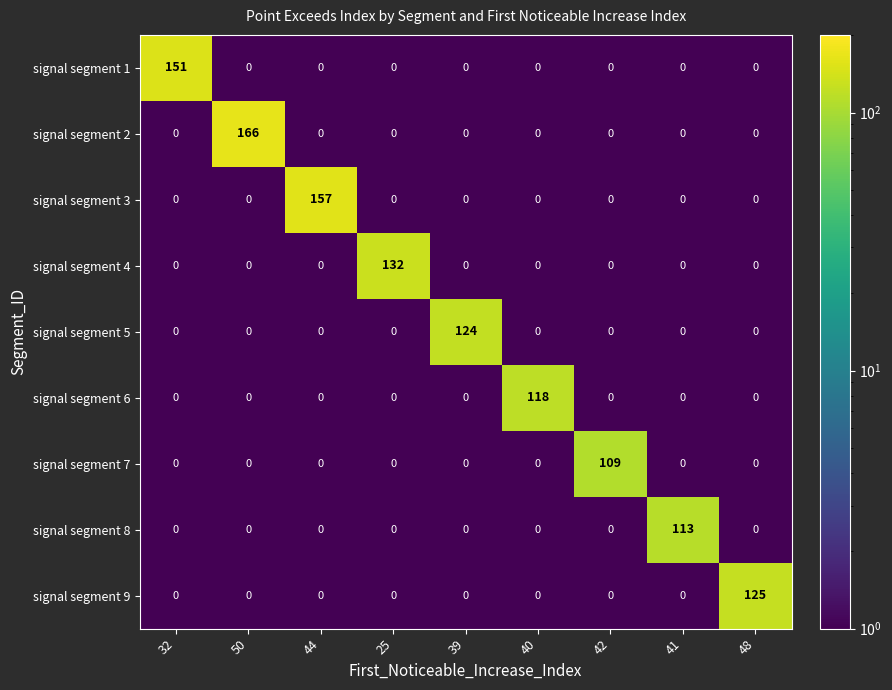

The value of signal segment 4 at 42 is 0. True or false?

True